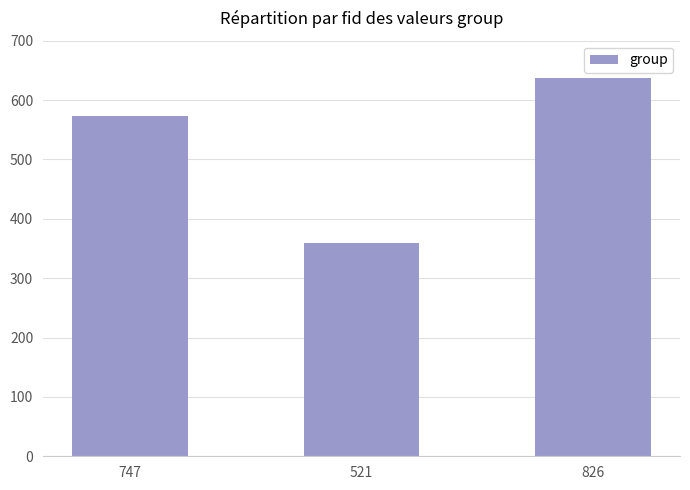

True or false: the data shows 1012 at 747.

False